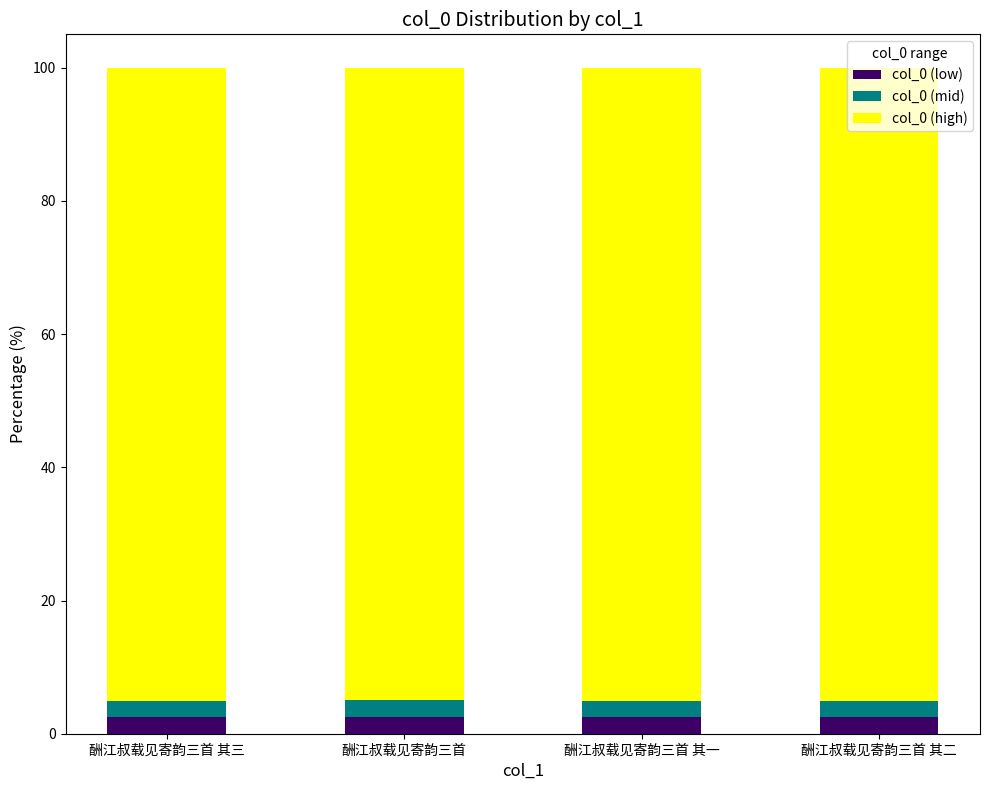

What are all the series names shown in the legend?

col_0 (low), col_0 (mid), col_0 (high)